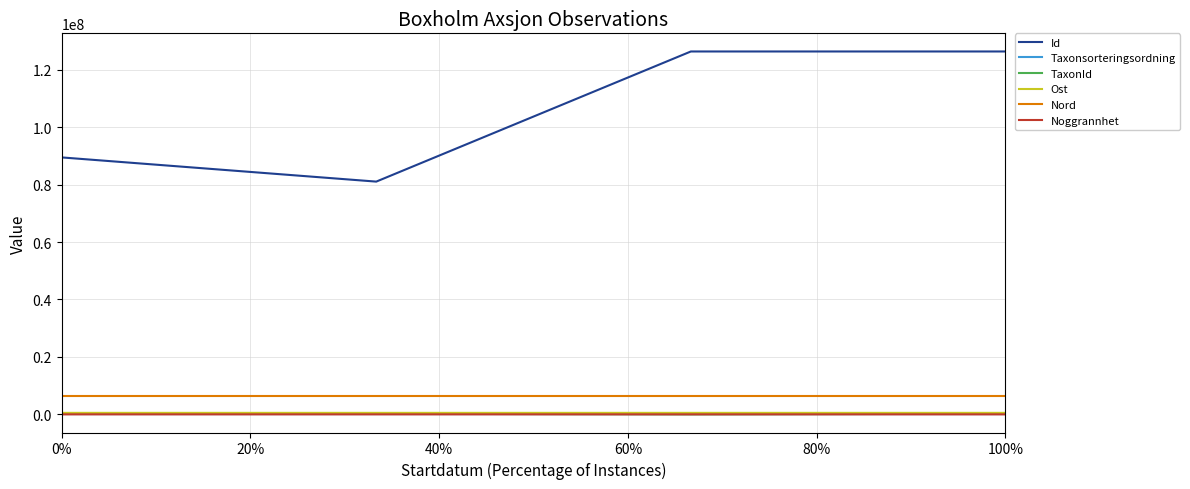

Which series has the largest range (max minus min)?

Id